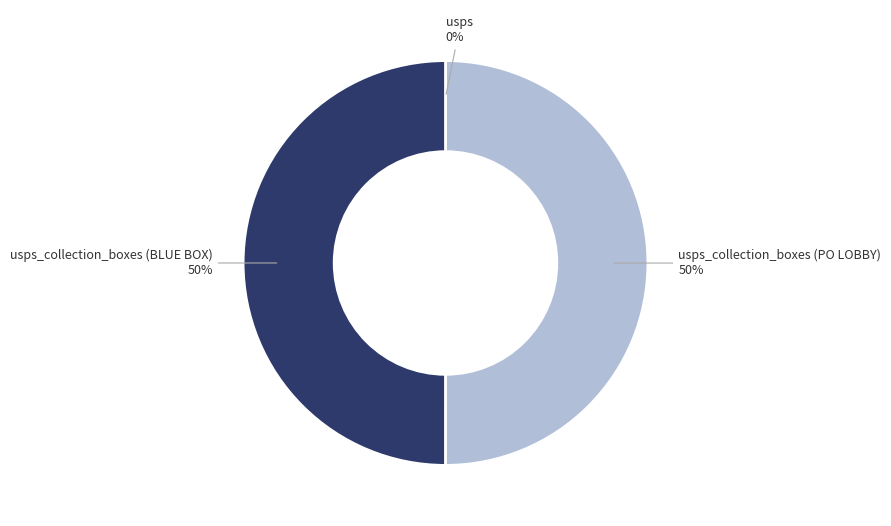

To the nearest percent, what is the difference between the largest and smallest slice percentages?

50%